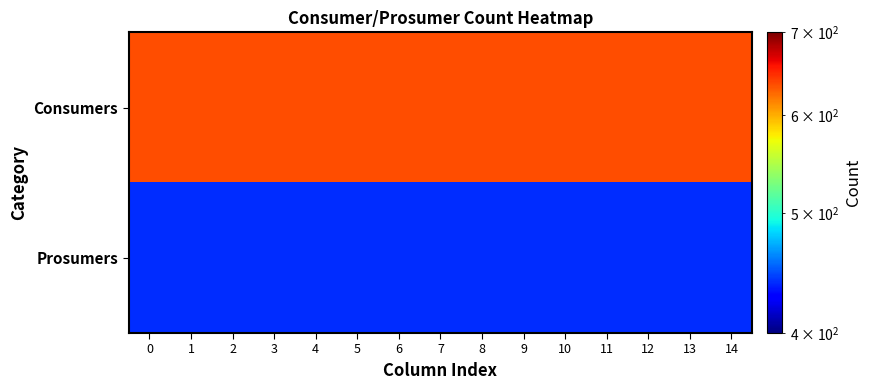

Which has a higher value, 10 or 9?

10